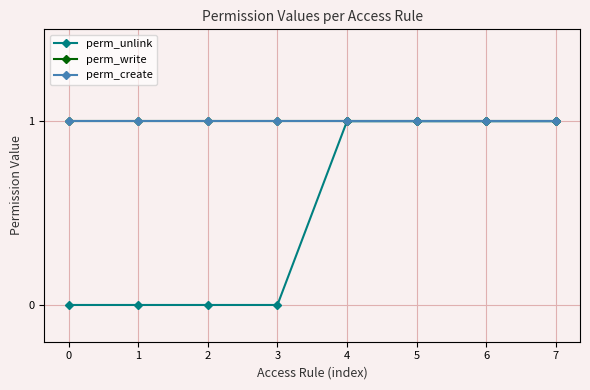

Rank the categories by perm_create value from highest to lowest.

0, 1, 2, 3, 4, 5, 6, 7